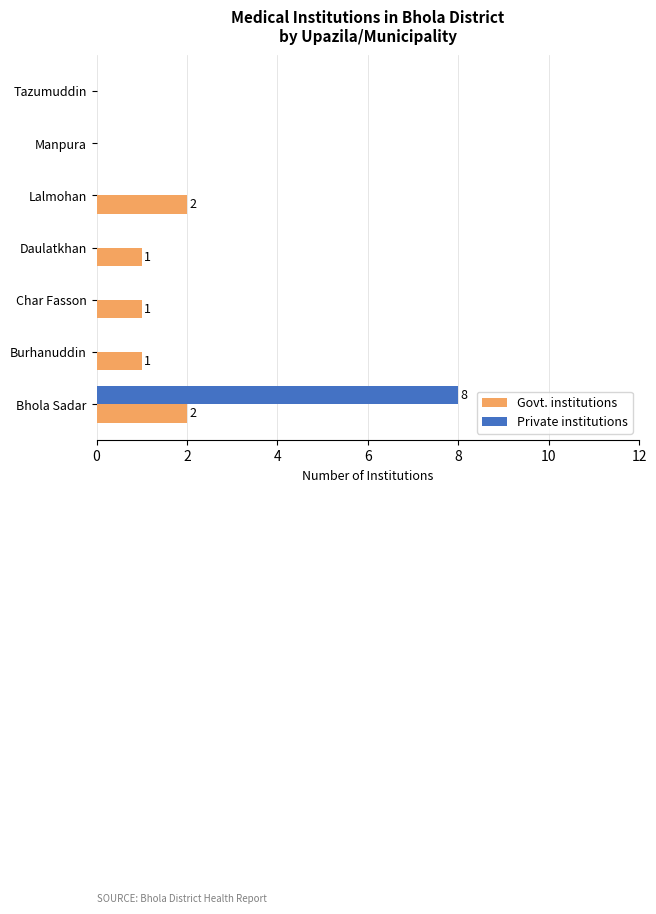

What is the maximum value shown in the chart?

8